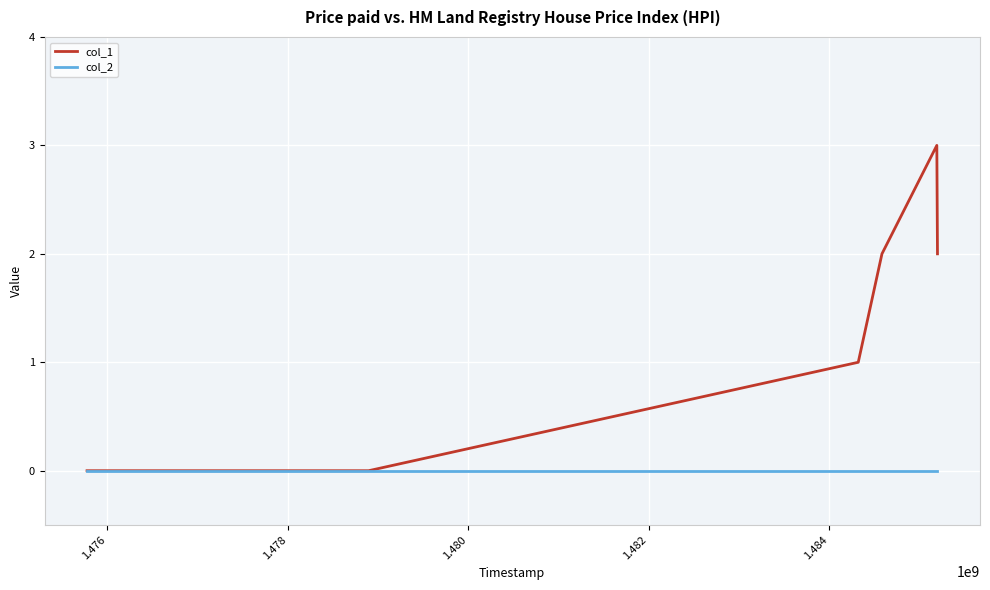

Which series has the largest total across all categories?

col_1